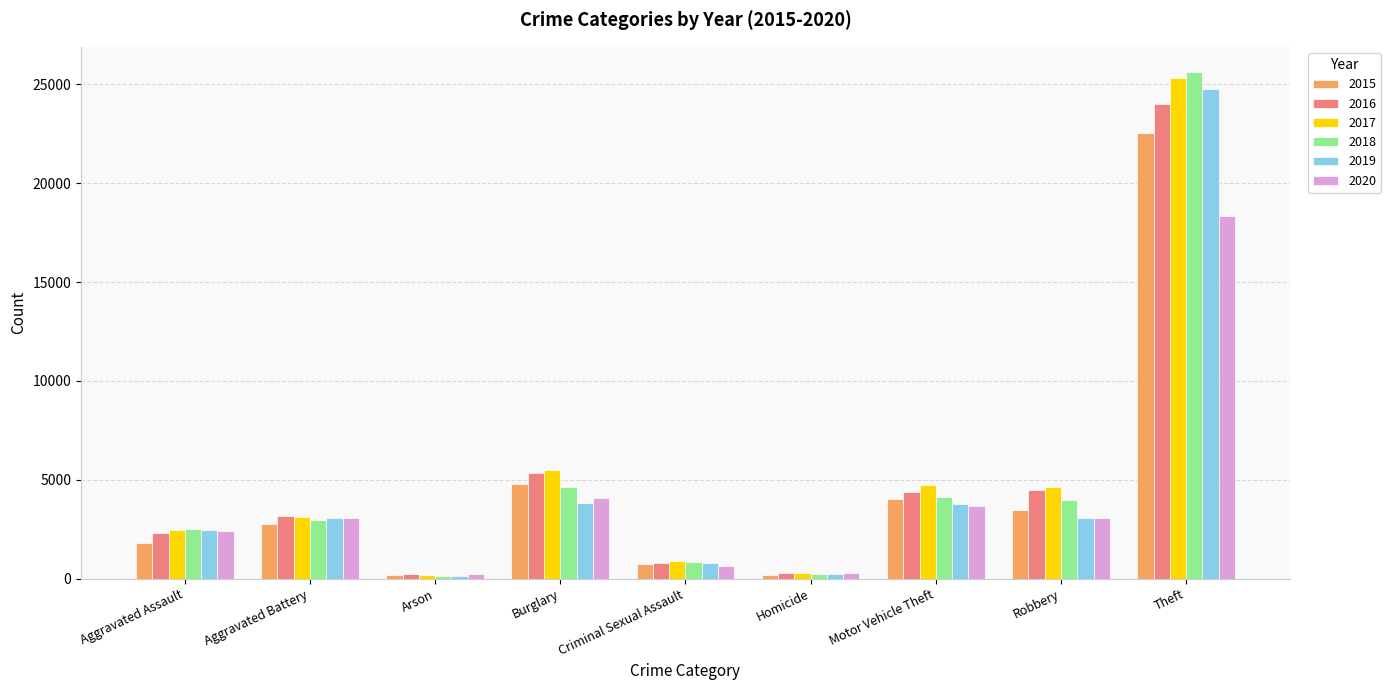

What is the difference between the 2017 values at Theft and Robbery?

20700